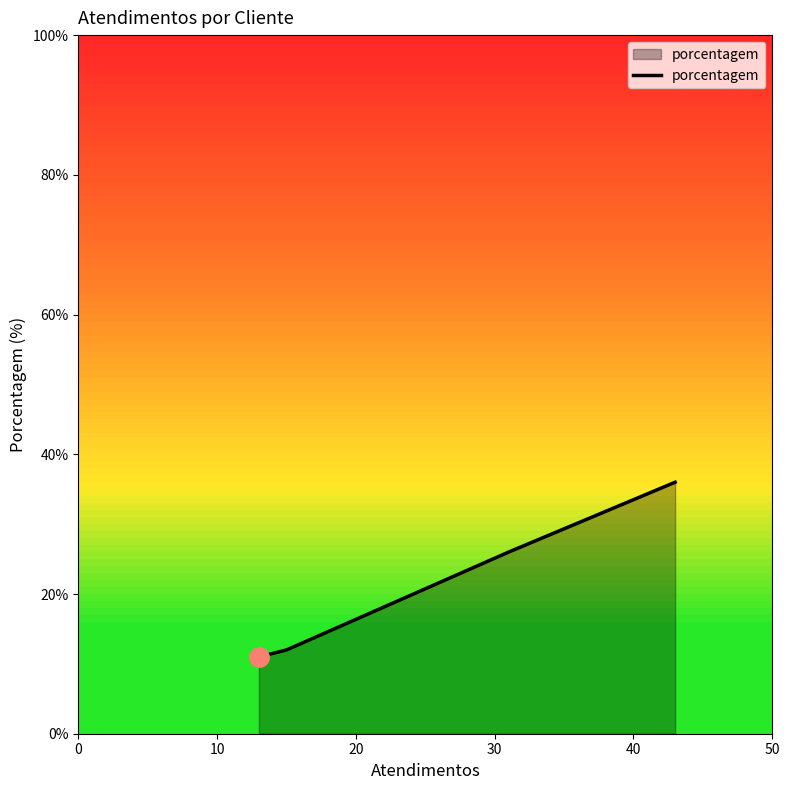

What is the smallest value displayed?

11